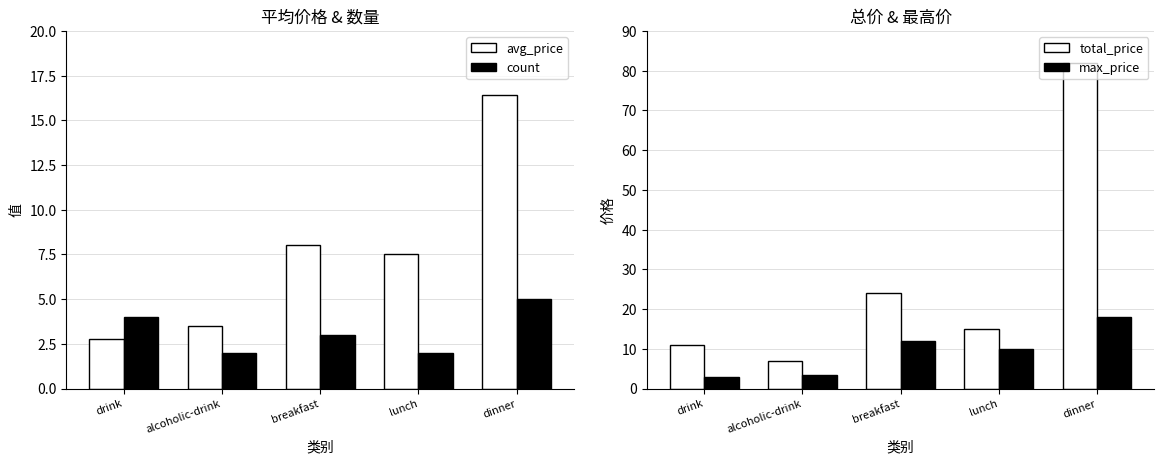

What is the label of the 4th bar from the left?

lunch